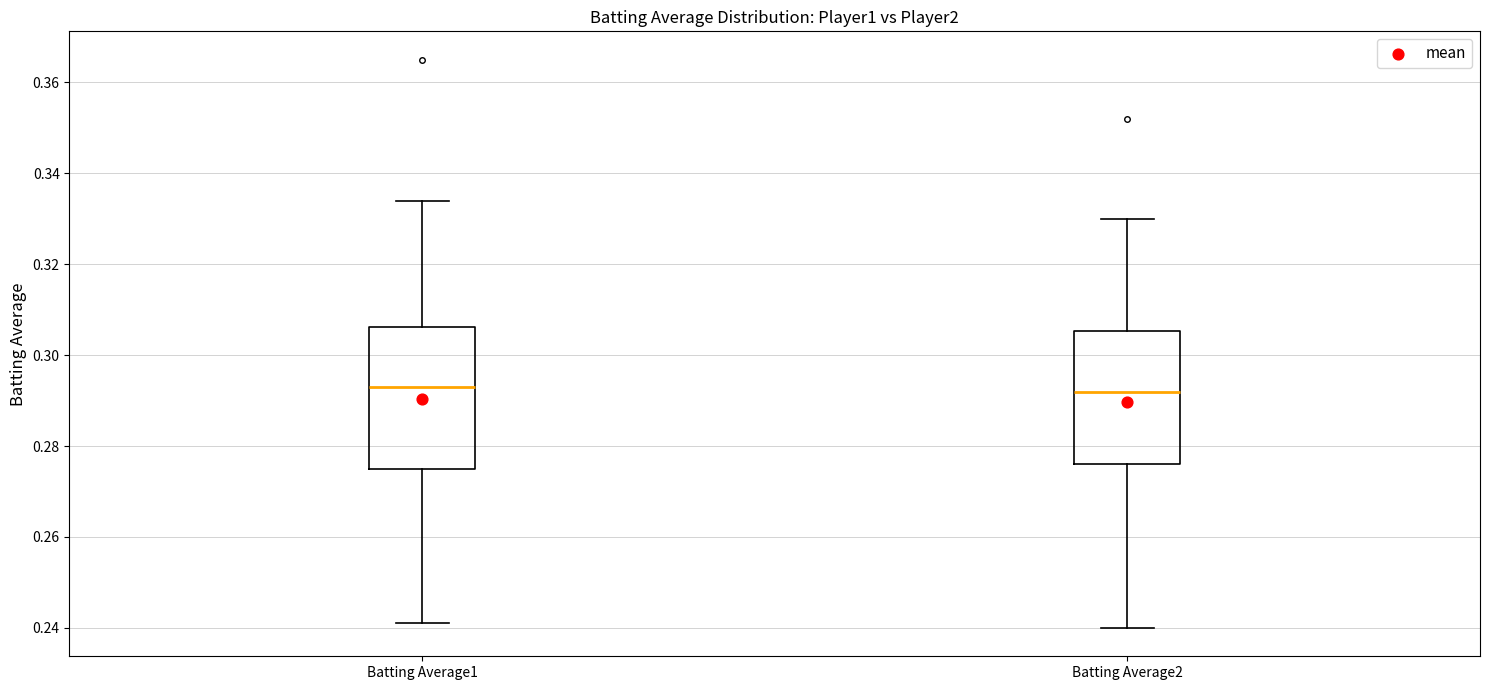

Where does the median line of the box for Batting Average2 sit on the y-axis? The values are not printed on the chart, so give them approximately, as read against the axis.

0.292